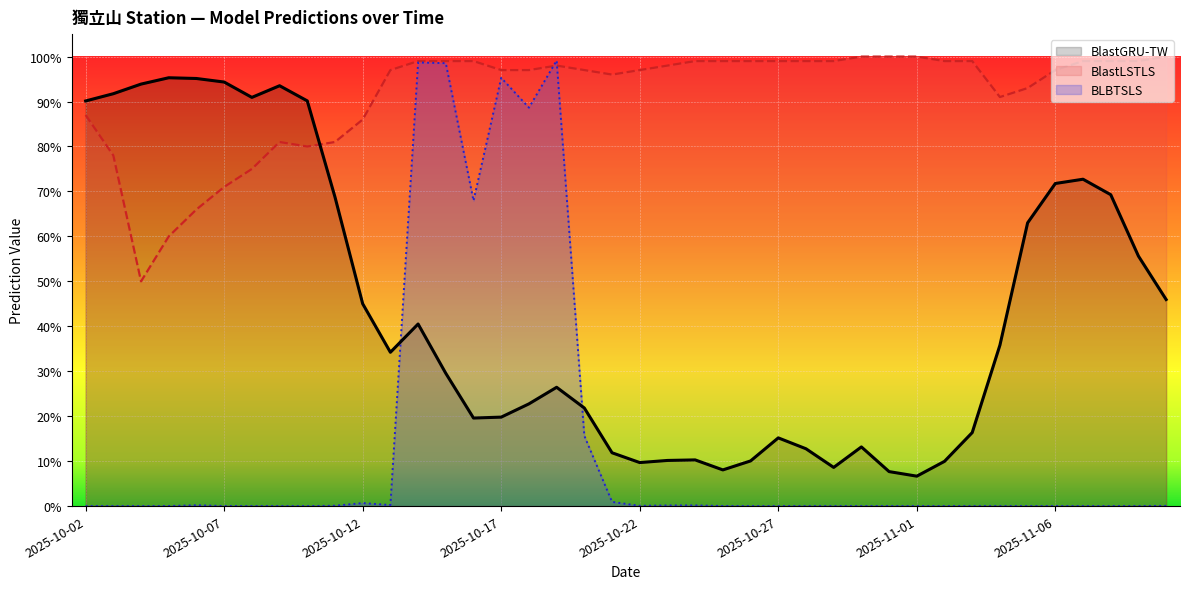

Between which two adjacent categories do BLBTSLS and BlastLSTLS first intersect?

2025-10-18 and 2025-10-19